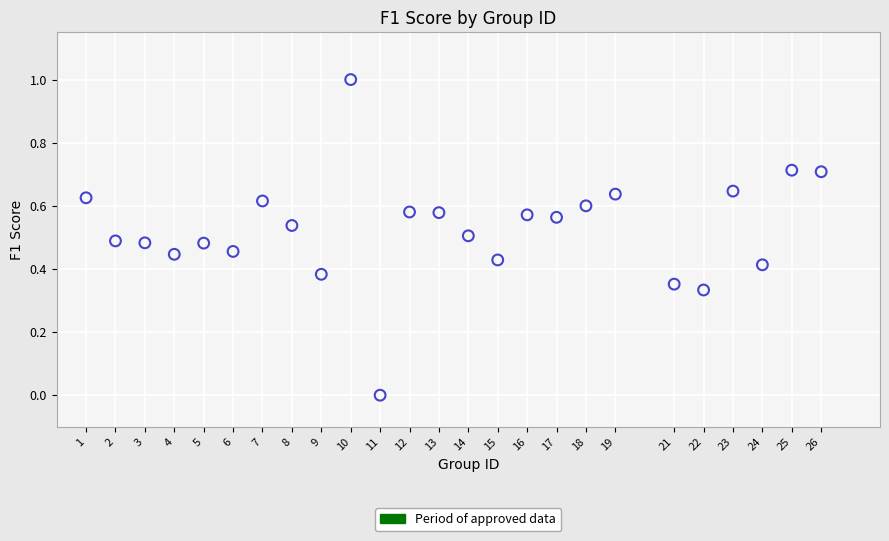

What is the range of Y values (max minus min)?

1.0